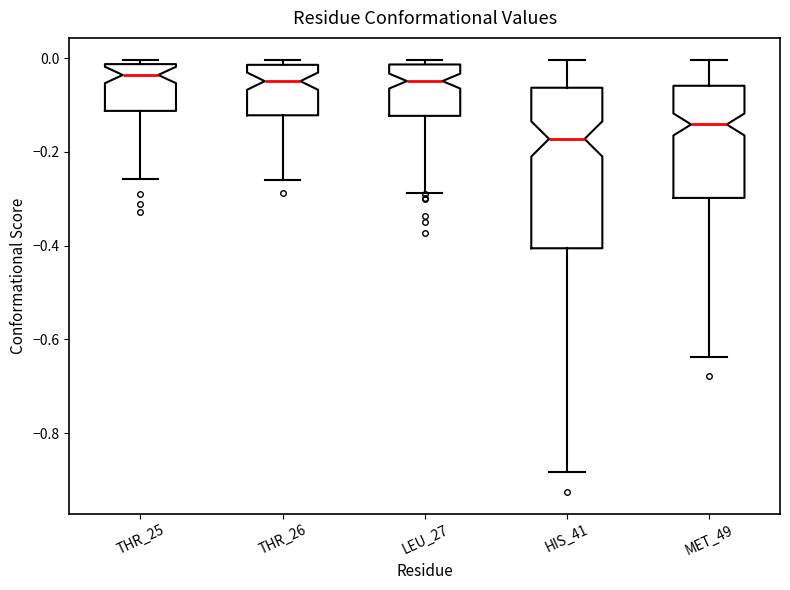

Reading left to right, read every box against the y-axis: the position of its median line, the range the box covers, and the ends of its whiskers. The values are not printed on the chart, so give them approximately, as read against the axis.

THR_25: median -0.04, box -0.12 to -0.02, whiskers -0.26 to 0.00
THR_26: median -0.04, box -0.12 to -0.02, whiskers -0.26 to 0.00
LEU_27: median -0.04, box -0.12 to -0.02, whiskers -0.28 to 0.00
HIS_41: median -0.18, box -0.40 to -0.06, whiskers -0.88 to 0.00
MET_49: median -0.14, box -0.30 to -0.06, whiskers -0.64 to 0.00